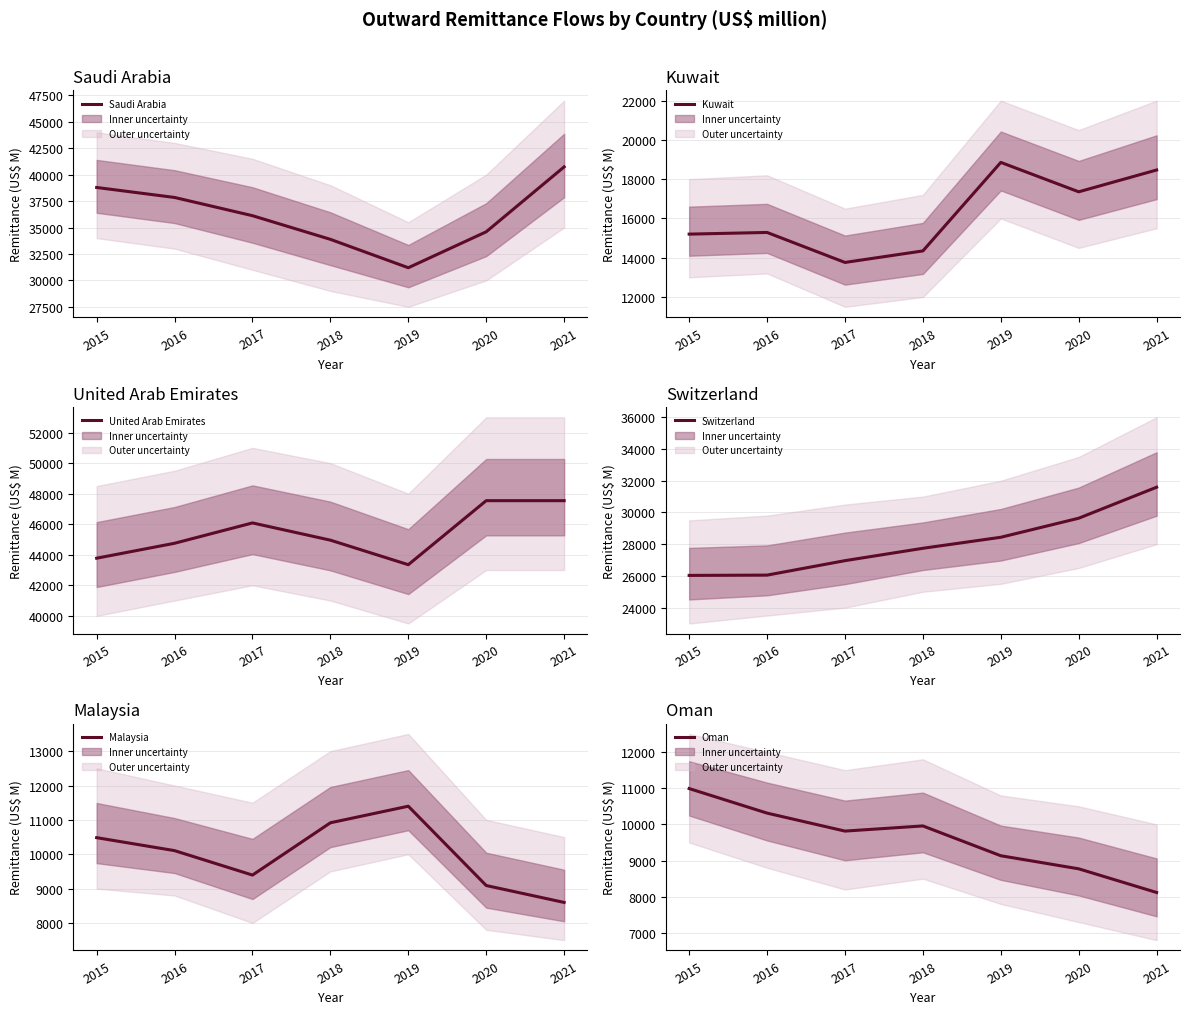

How many interior local peaks does the Kuwait series have?

2